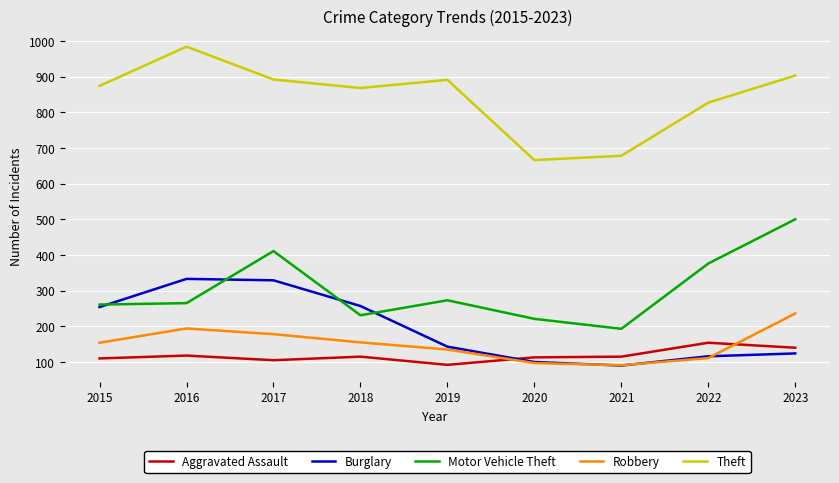

True or false: Robbery and Theft cross at least once.

False